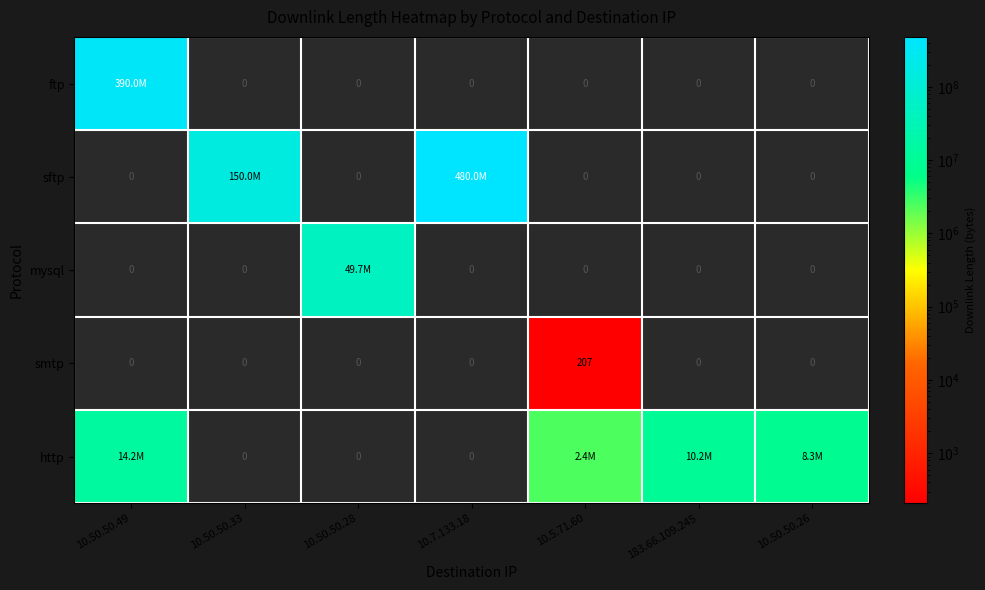

What is the greatest value displayed?

480008108